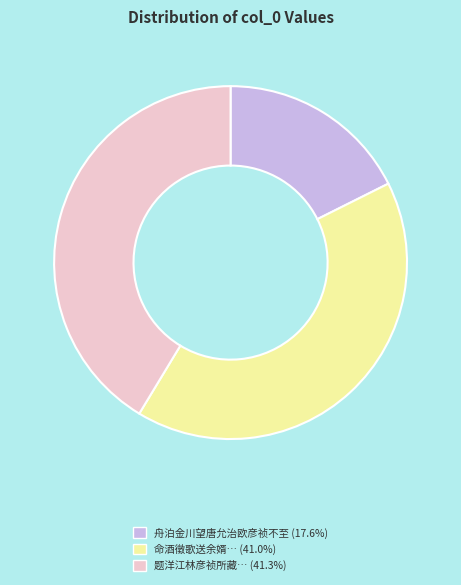

Is there any slice that represents more than half of the pie?

No